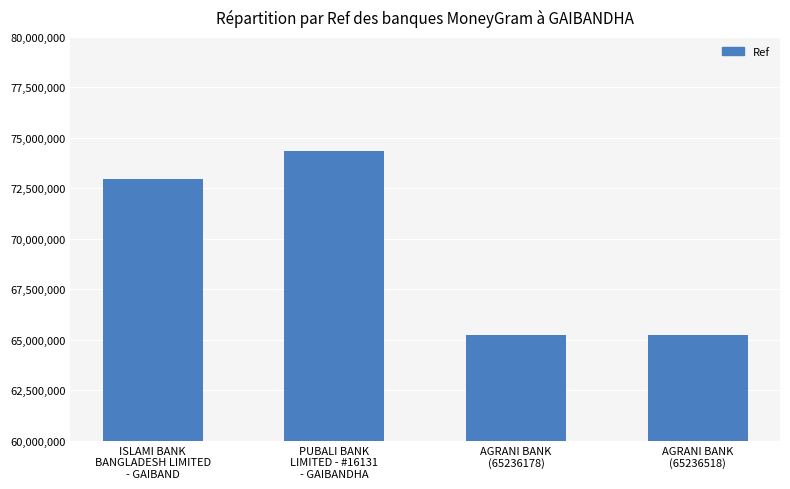

What is the average value?

69450505